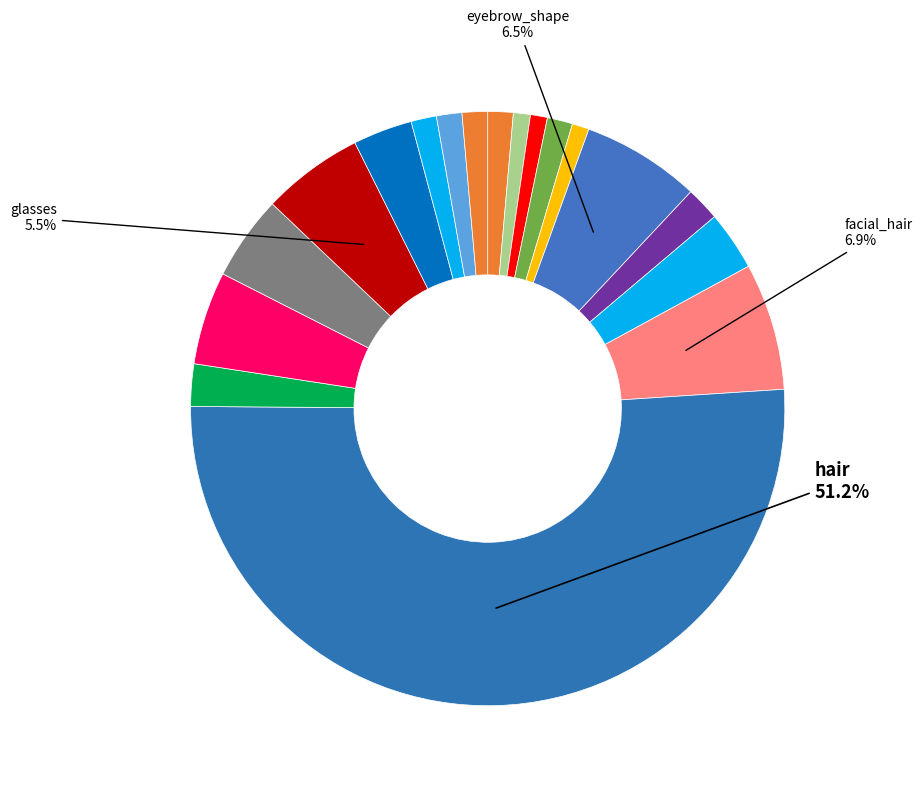

Count the number of slices in the pie.

18